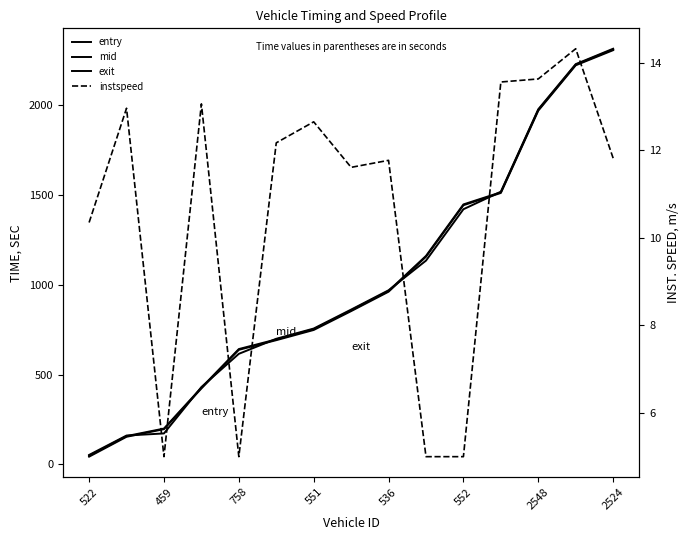

What is the spread (max minus min) of values at 2524?

2304.0